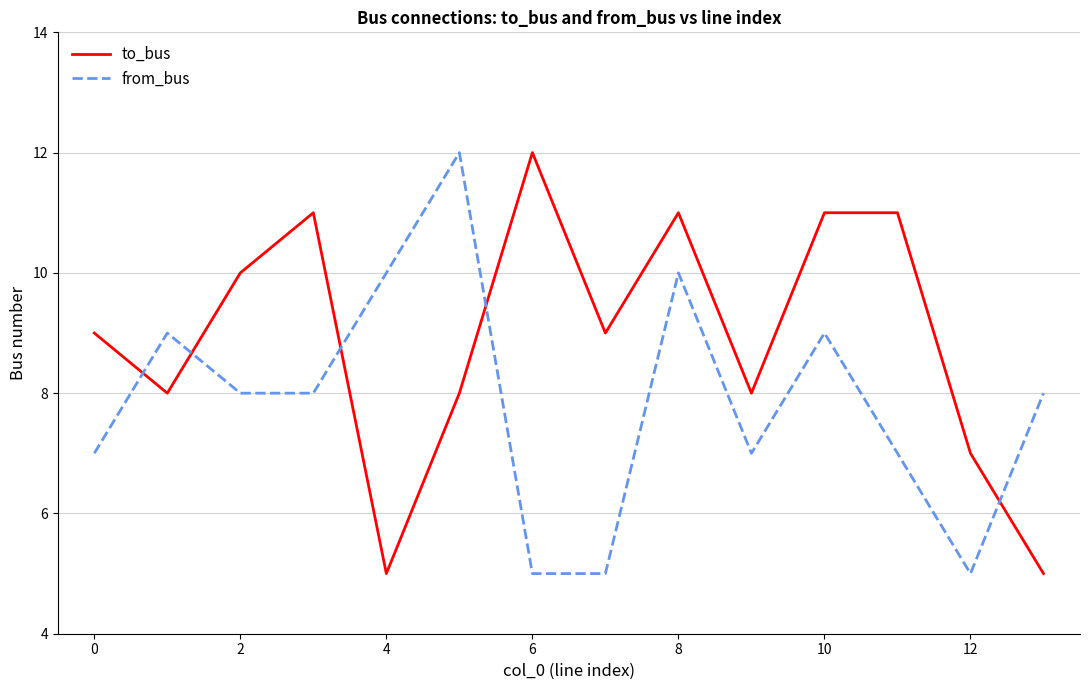

What are all the series names shown in the legend?

to_bus, from_bus